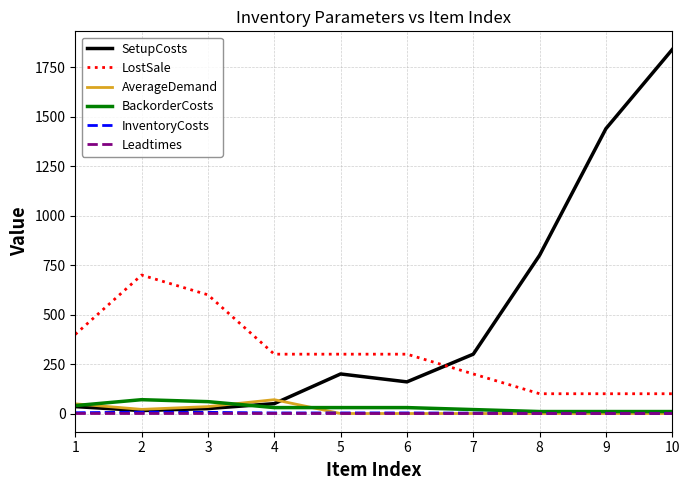

Which series has the largest total across all categories?

SetupCosts